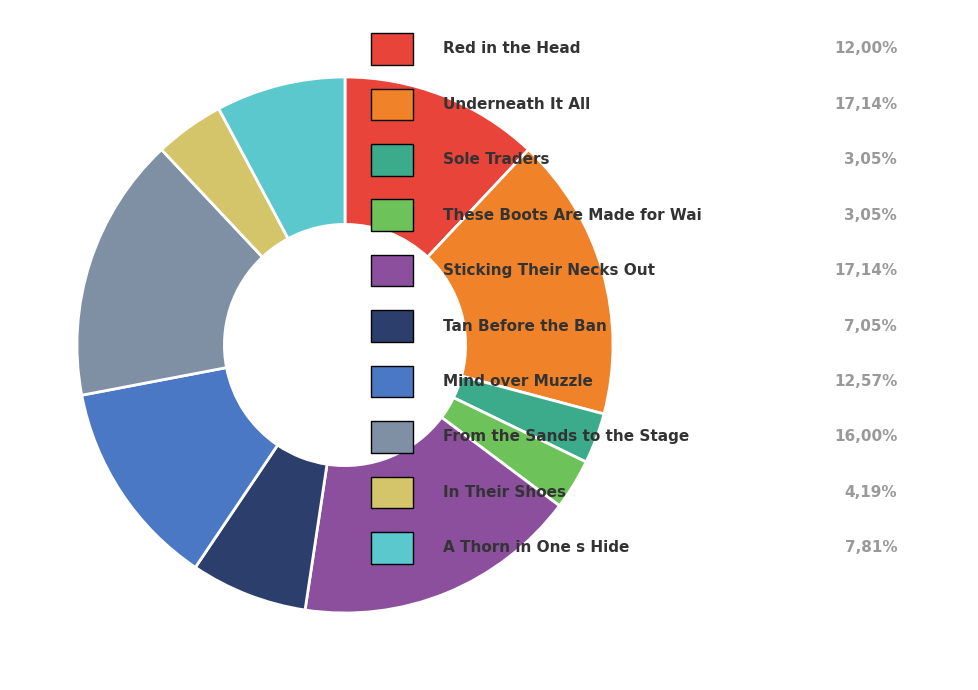

Is there a majority slice in this chart?

No